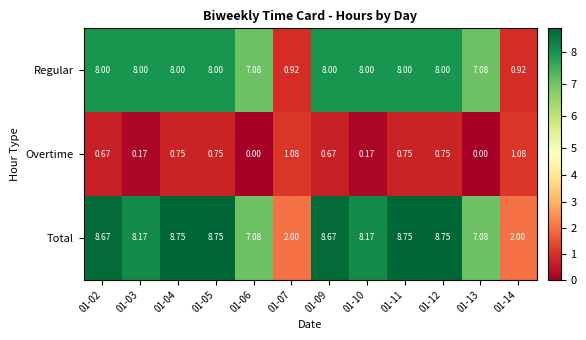

Which series has the largest range (max minus min)?

Regular